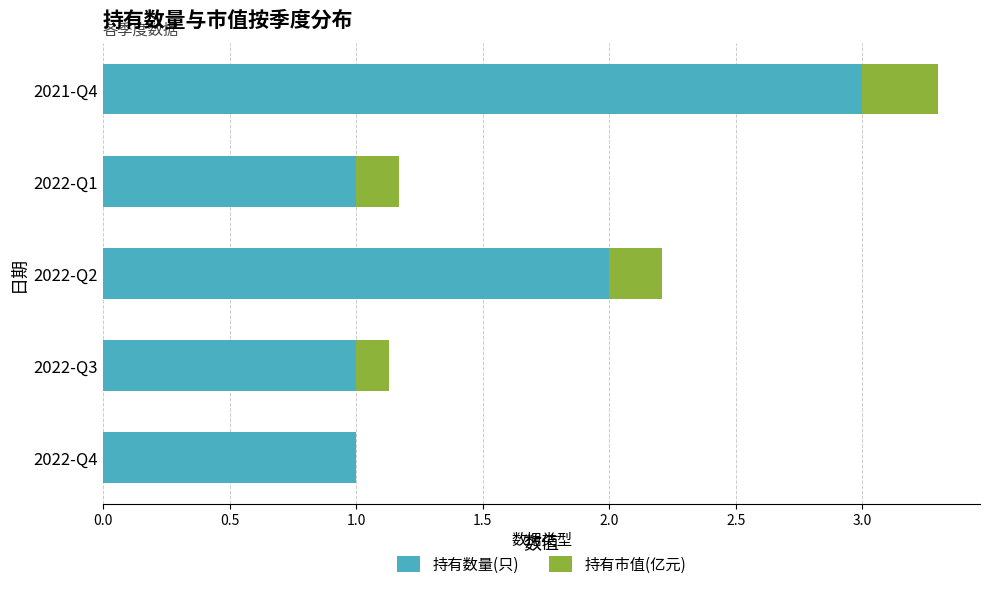

At which category is the sum across all series the highest?

2021-Q4